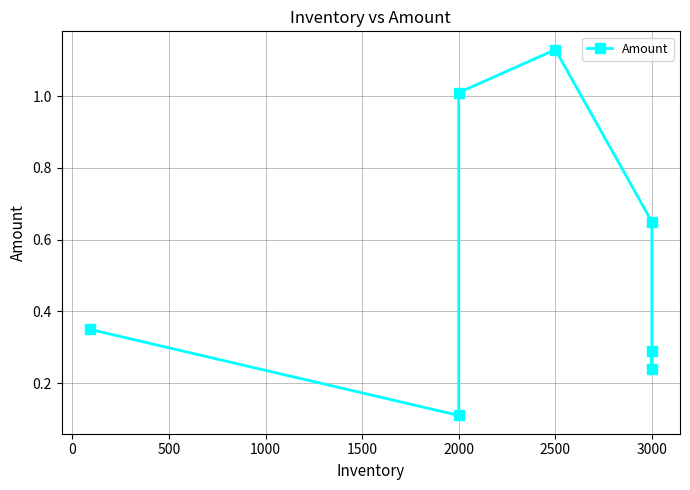

What is the greatest value displayed?

1.1